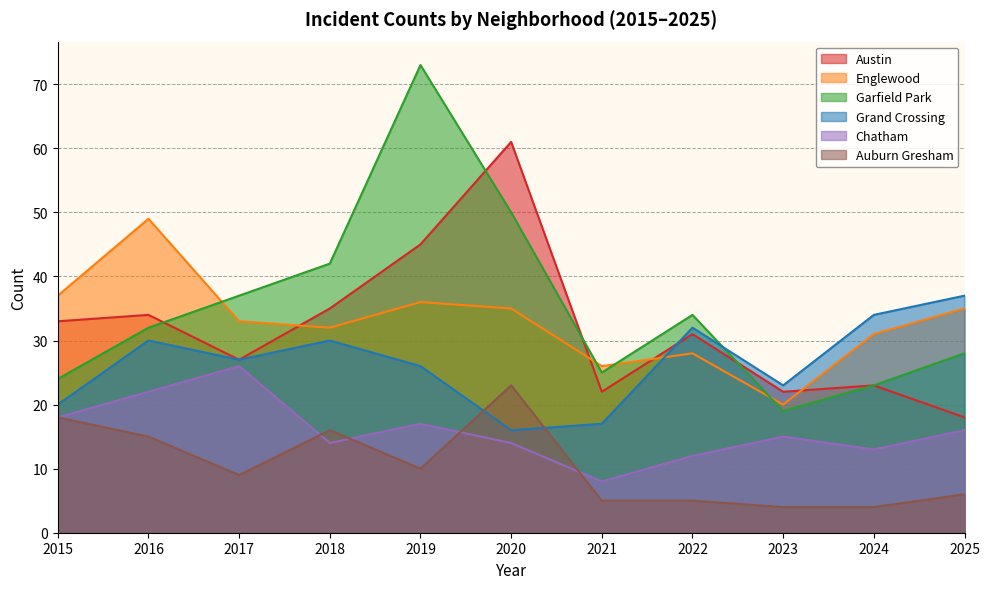

True or false: Englewood and Garfield Park intersect in this chart.

True